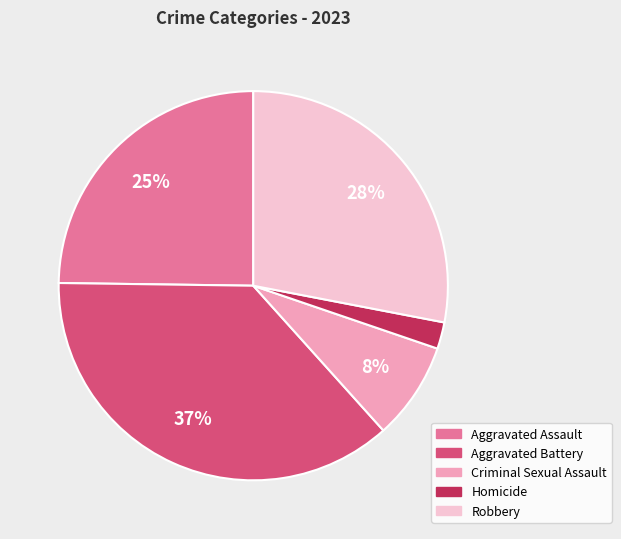

Which slice is the largest?

Aggravated Battery